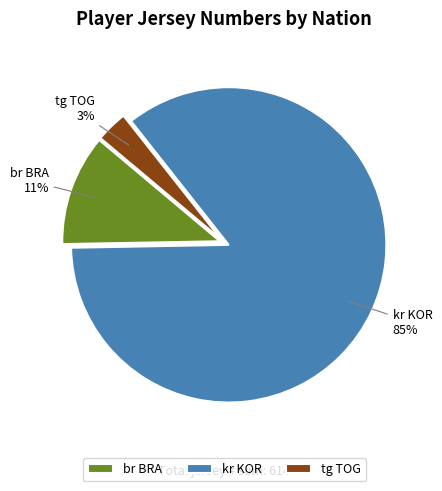

Which slice is the smallest?

tg TOG